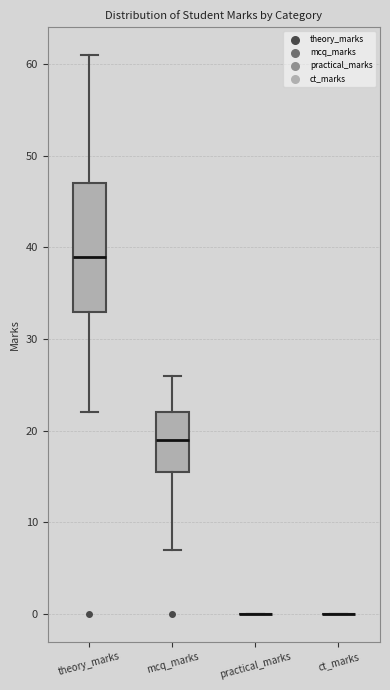

Where is the upper edge of the box for theory_marks on the y-axis? The values are not printed on the chart, so give them approximately, as read against the axis.

47